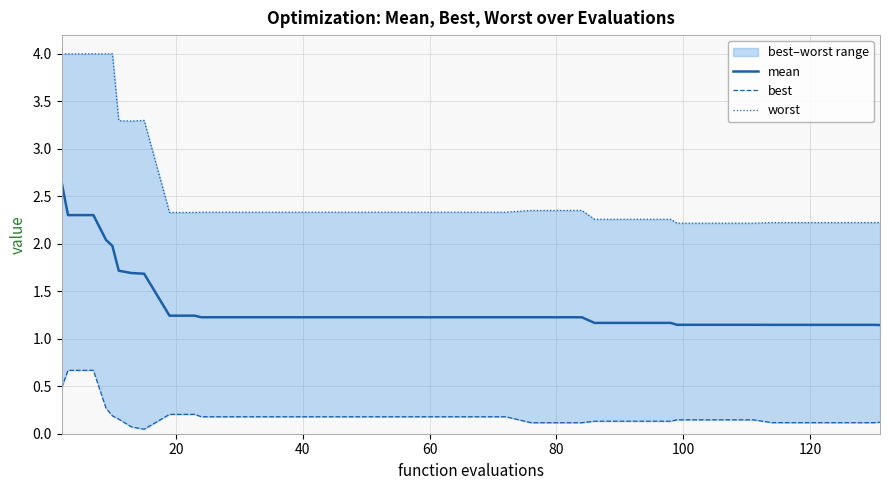

How many interior local peaks does the worst series have?

1